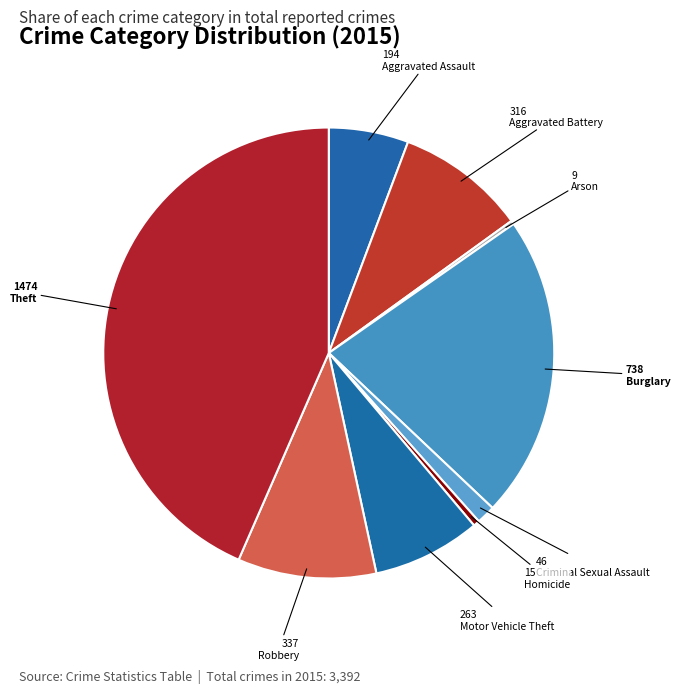

Rank the categories by value from highest to lowest.

Theft, Burglary, Robbery, Aggravated Battery, Motor Vehicle Theft, Aggravated Assault, Criminal Sexual Assault, Homicide, Arson